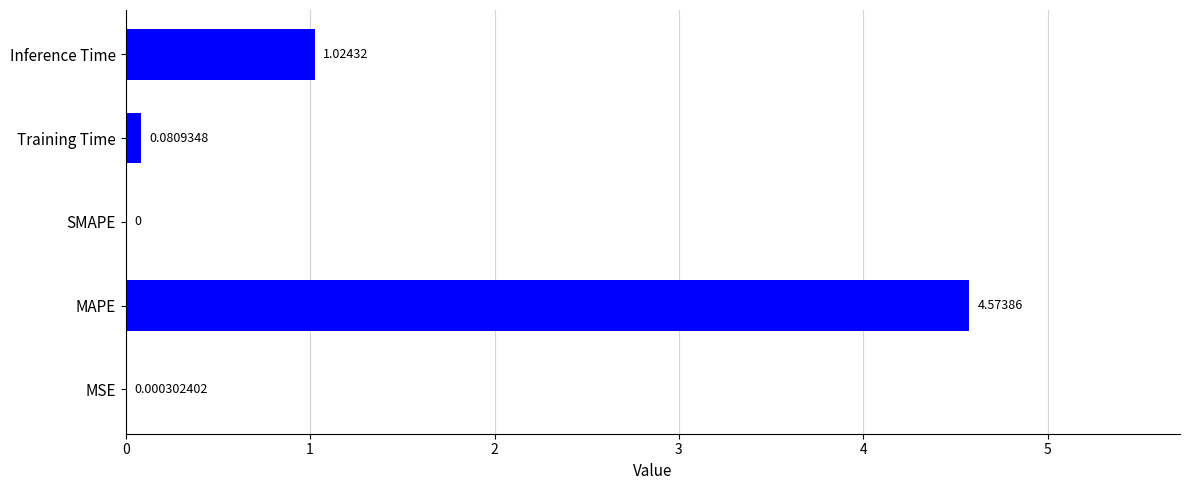

What is the sum of the values at Training Time and Inference Time?

1.1